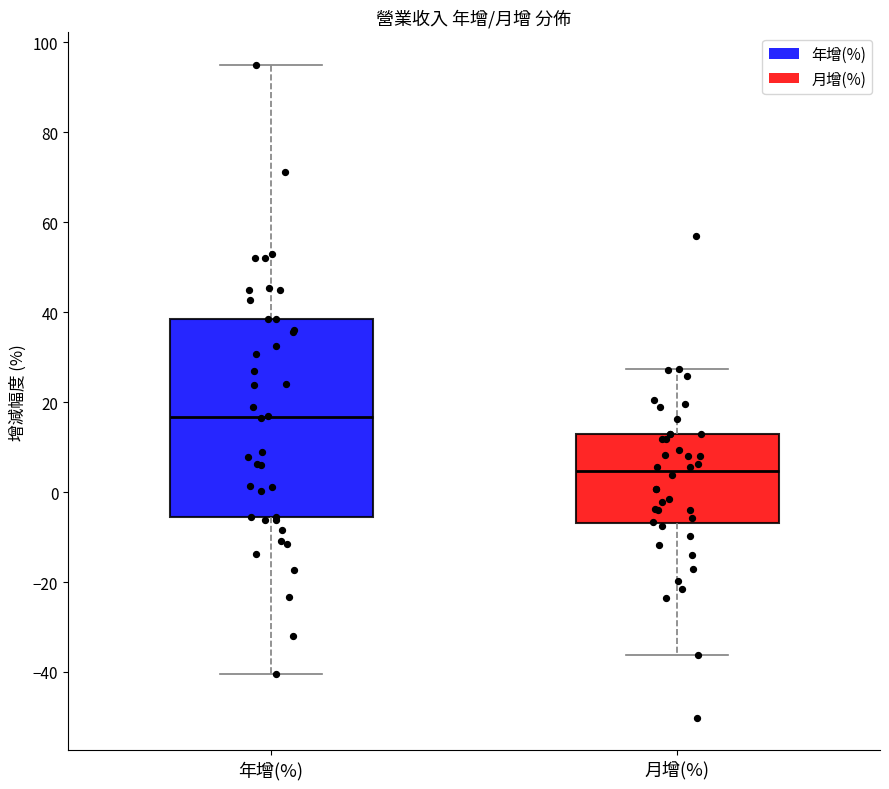

Where is the upper edge of the box for 月增(%) on the y-axis? The values are not printed on the chart, so give them approximately, as read against the axis.

12